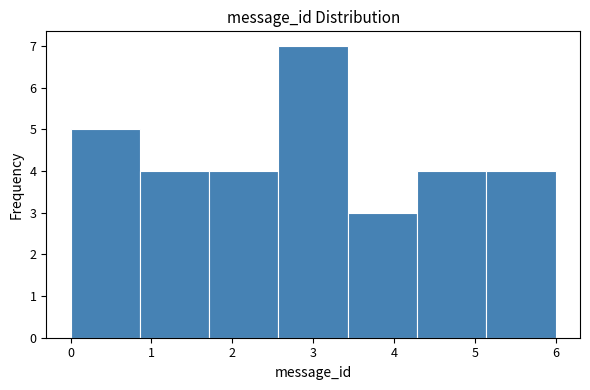

Which range on the x-axis has the tallest bar?

2.6 to 3.4